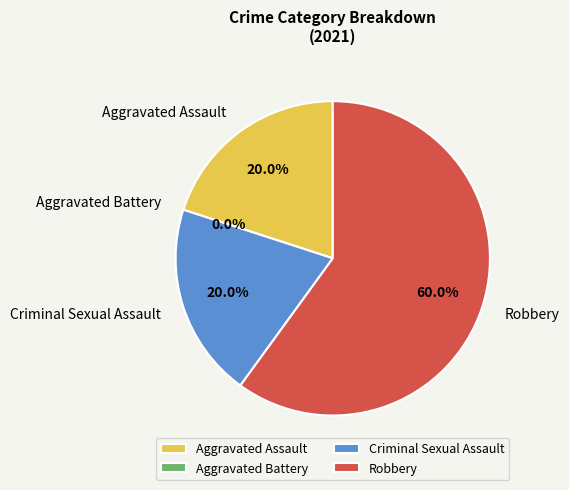

Which has a higher value, Aggravated Battery or Robbery?

Robbery